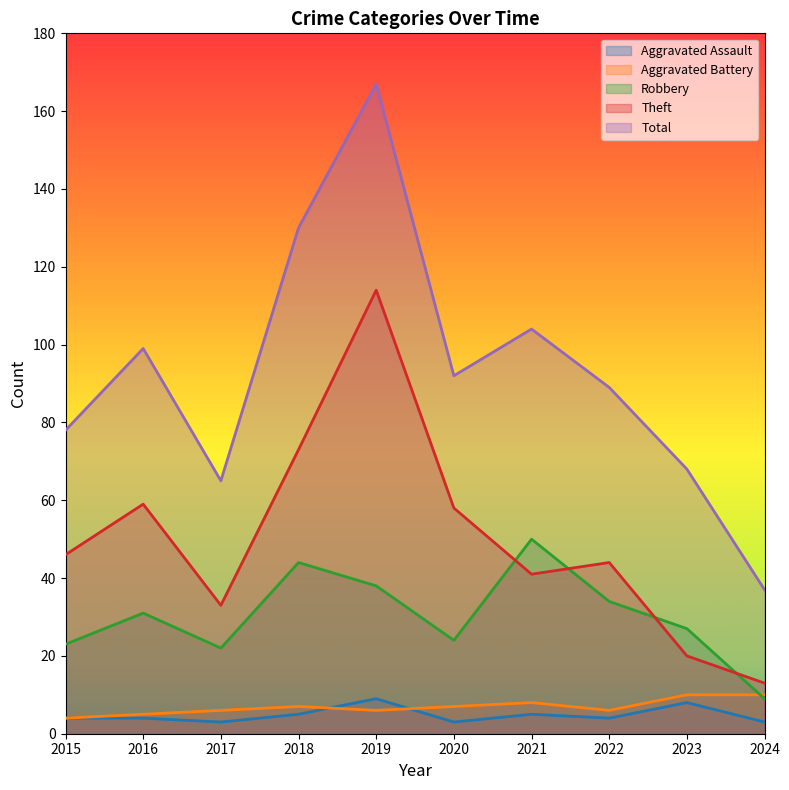

Rank the series at 2015 from lowest to highest value.

Aggravated Assault, Aggravated Battery, Robbery, Theft, Total